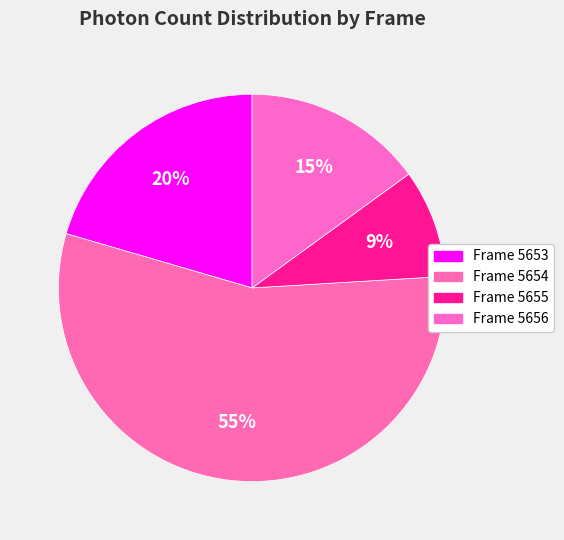

Which has a higher value, Frame 5653 or Frame 5655?

Frame 5653